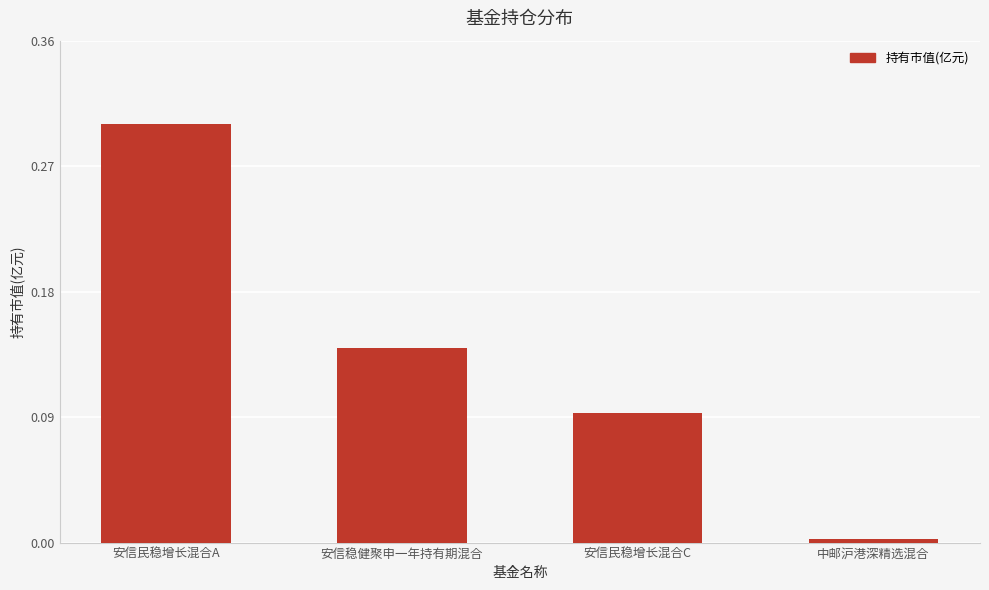

The value at 安信民稳增长混合C is 0.0. True or false?

False